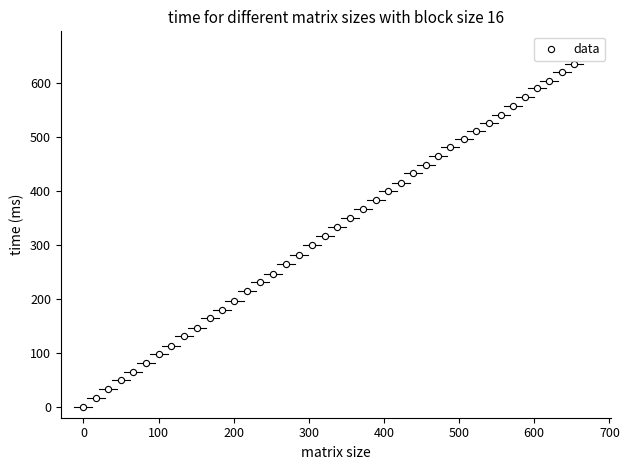

What is the range of Y values (max minus min)?

635.7